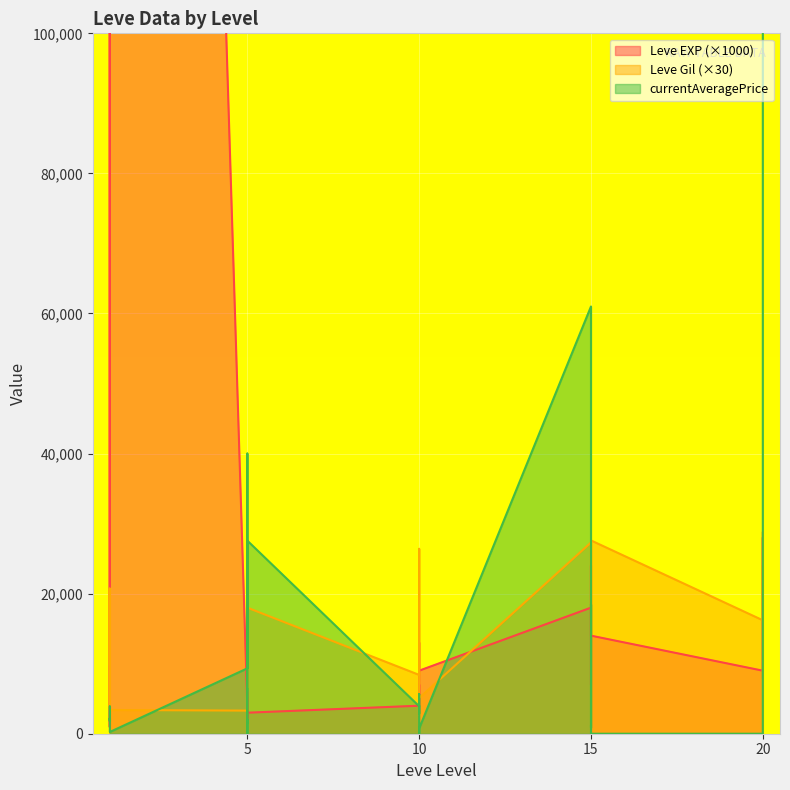

In Leve Gil, how many points are higher than both neighbors (excluding endpoints)?

9